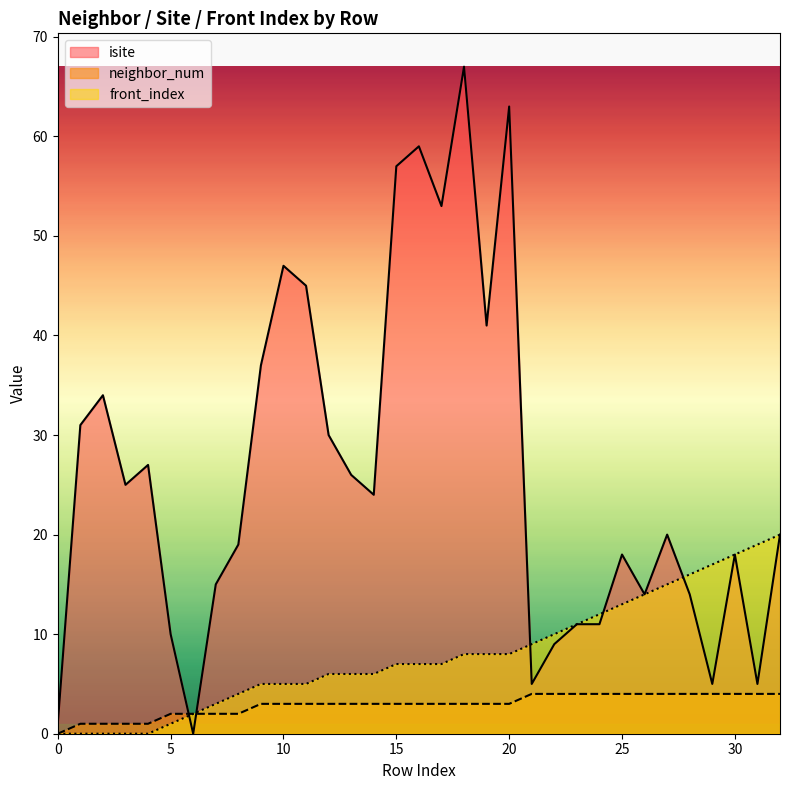

Between 23 and 17, which is larger?

17